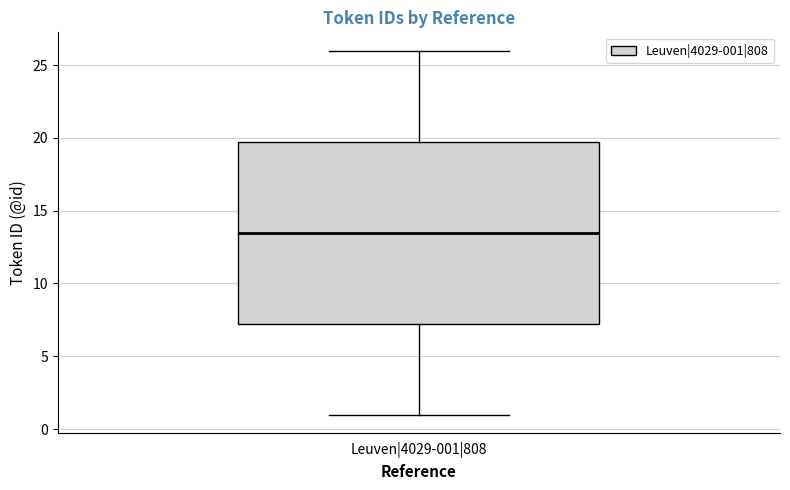

Transcribe this box plot: give where the median line is, the range the box spans, and where the two whiskers end, as read against the y-axis. The values are not printed on the chart, so give them approximately, as read against the axis.

median 13.5, box 7.5 to 20.0, whiskers 1.0 to 26.0